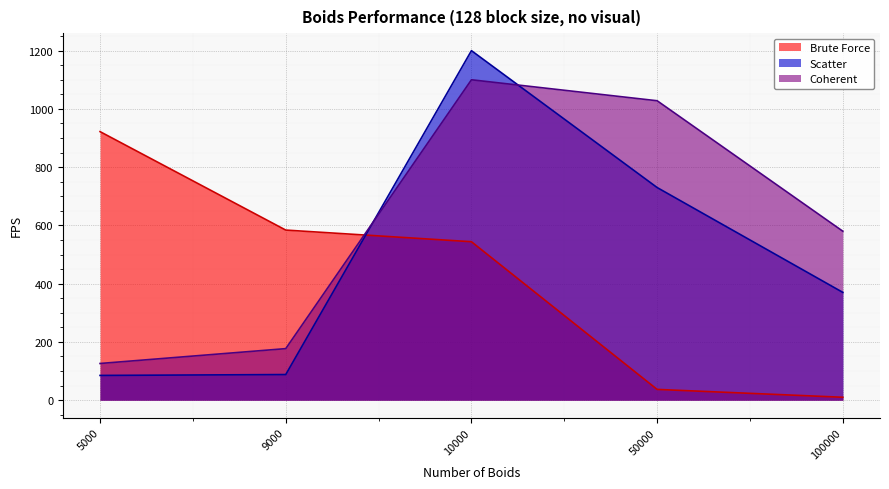

Which series ends up on top after the final intersection of Coherent and Brute Force?

Coherent